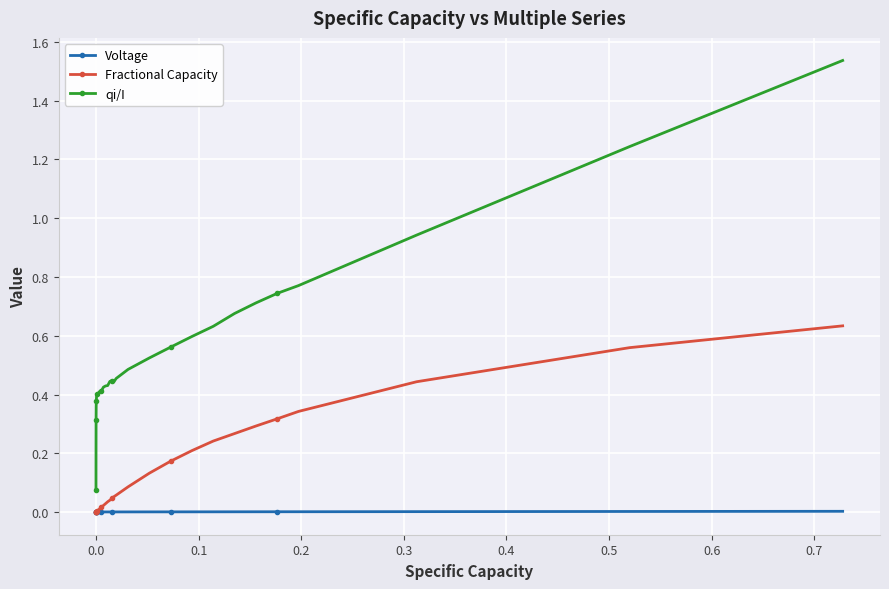

Which series has the widest spread of values?

qi/I